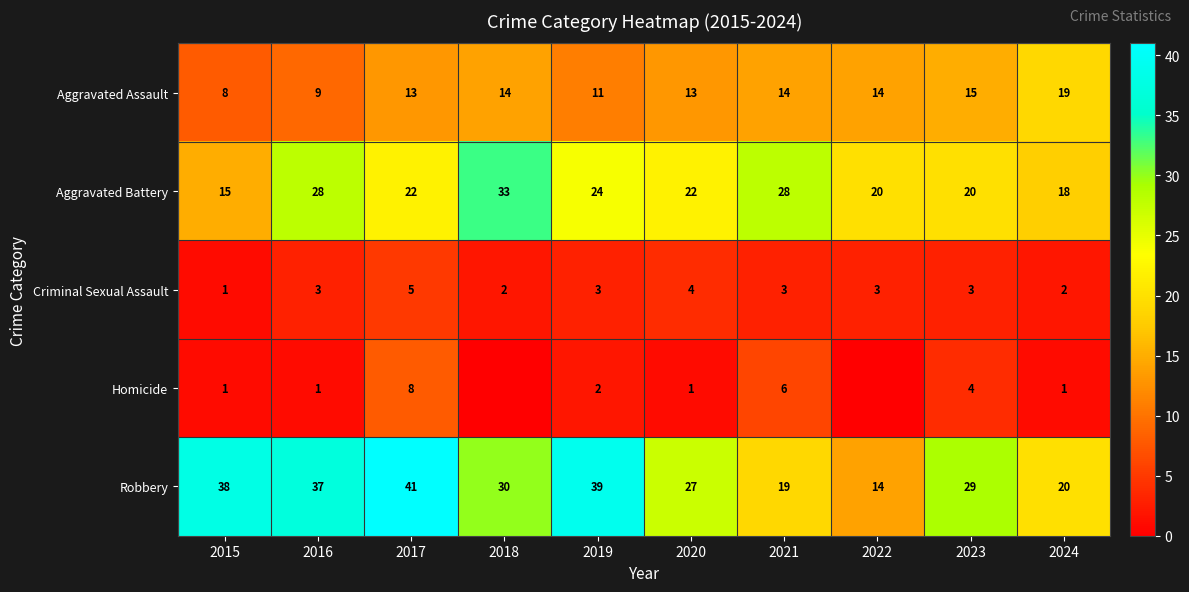

What value does the Aggravated Assault series have at 2020?

13